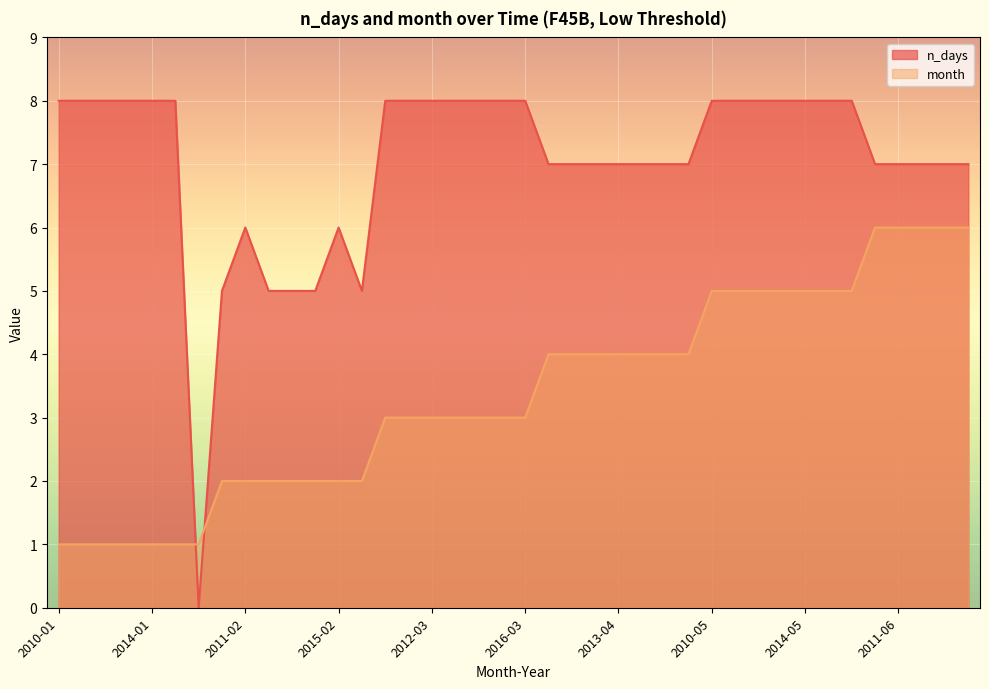

What position from the left is 2013-03?

18